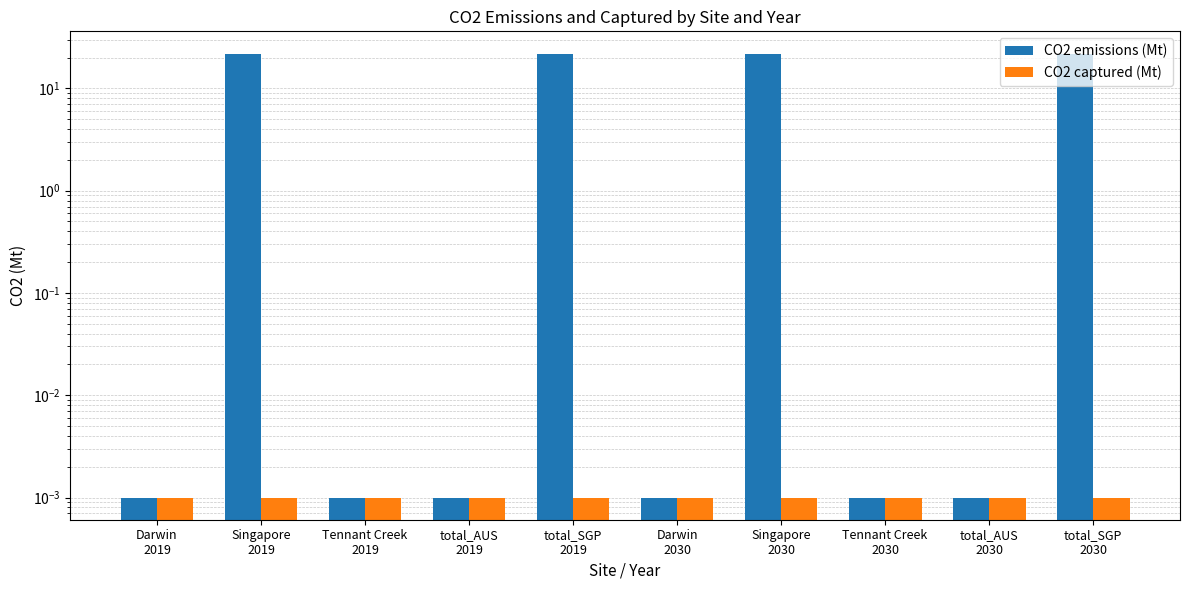

The CO2 emissions (Mt) series shows 0.0 at Darwin
2030. True or false?

True